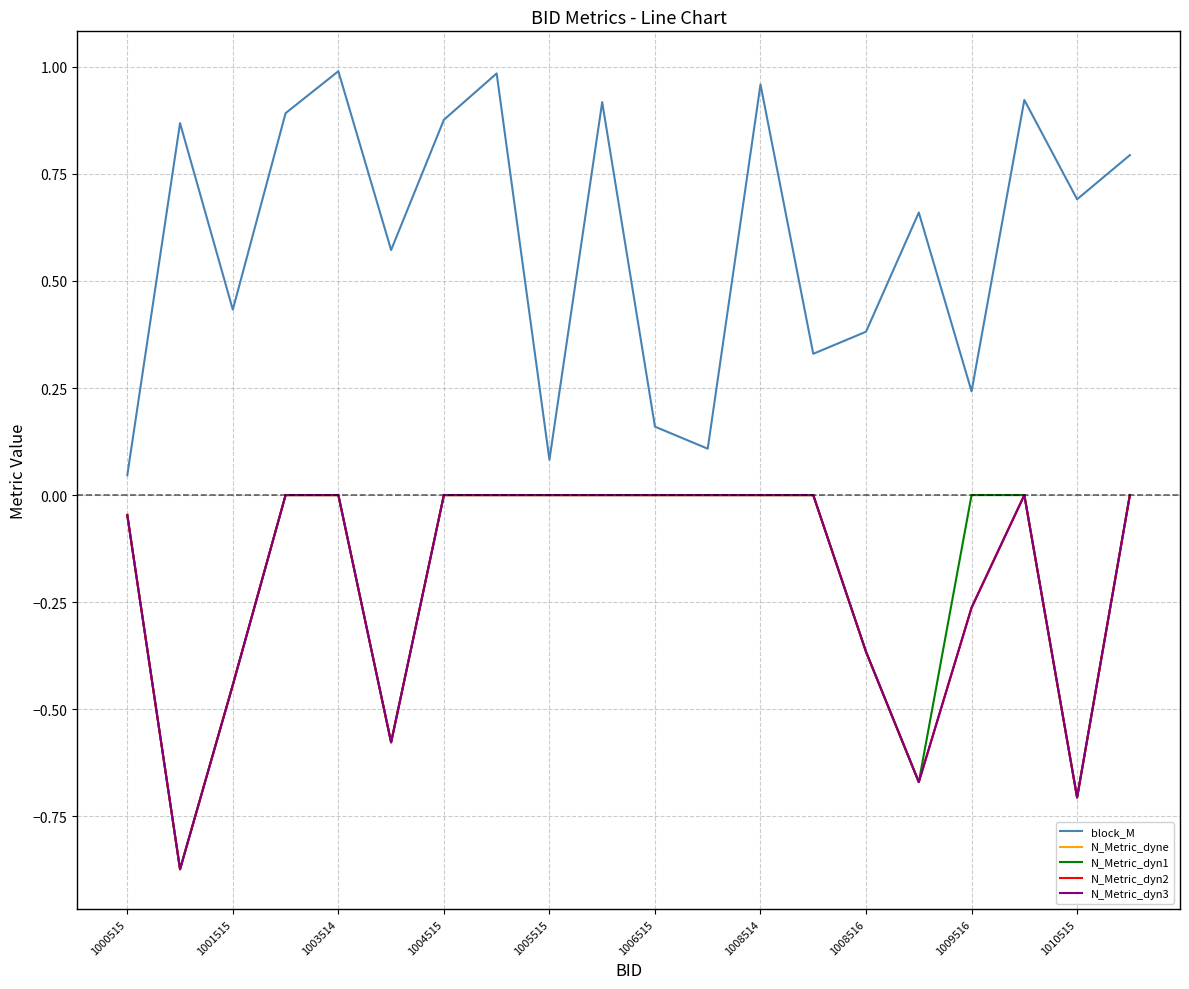

Does the chart have visible grid lines?

Yes